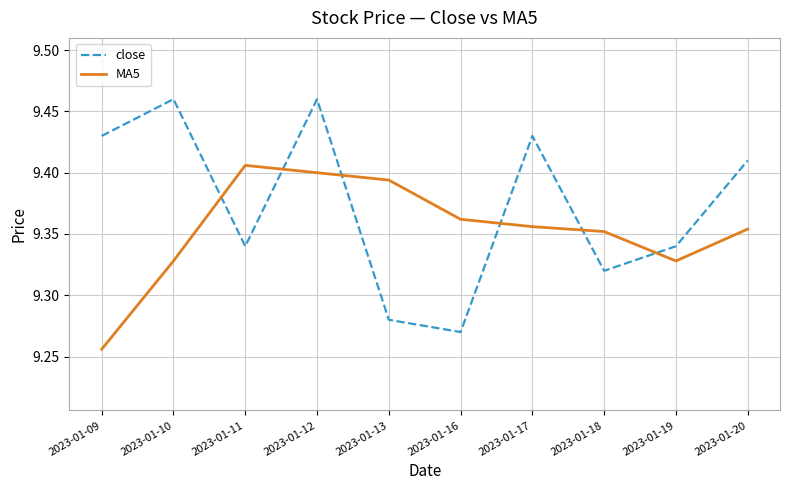

Is it true that close equals 9.4 at 2023-01-17?

True